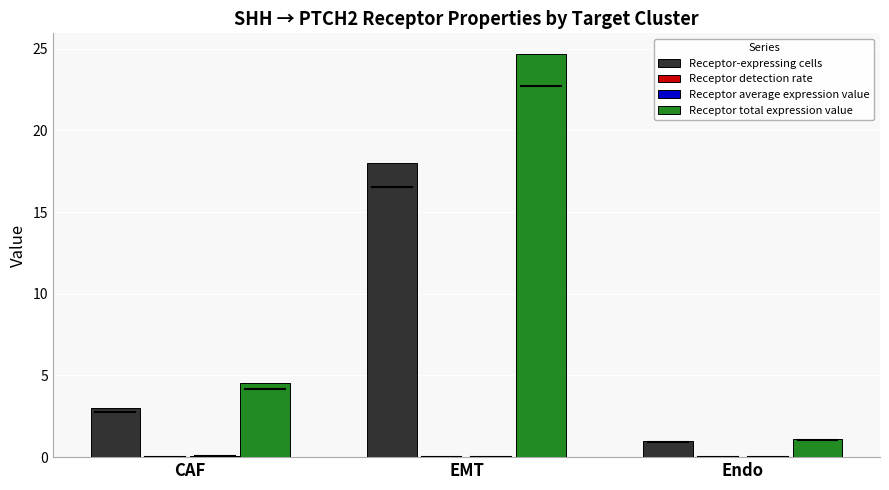

Which series has the largest total across all categories?

Receptor total expression value